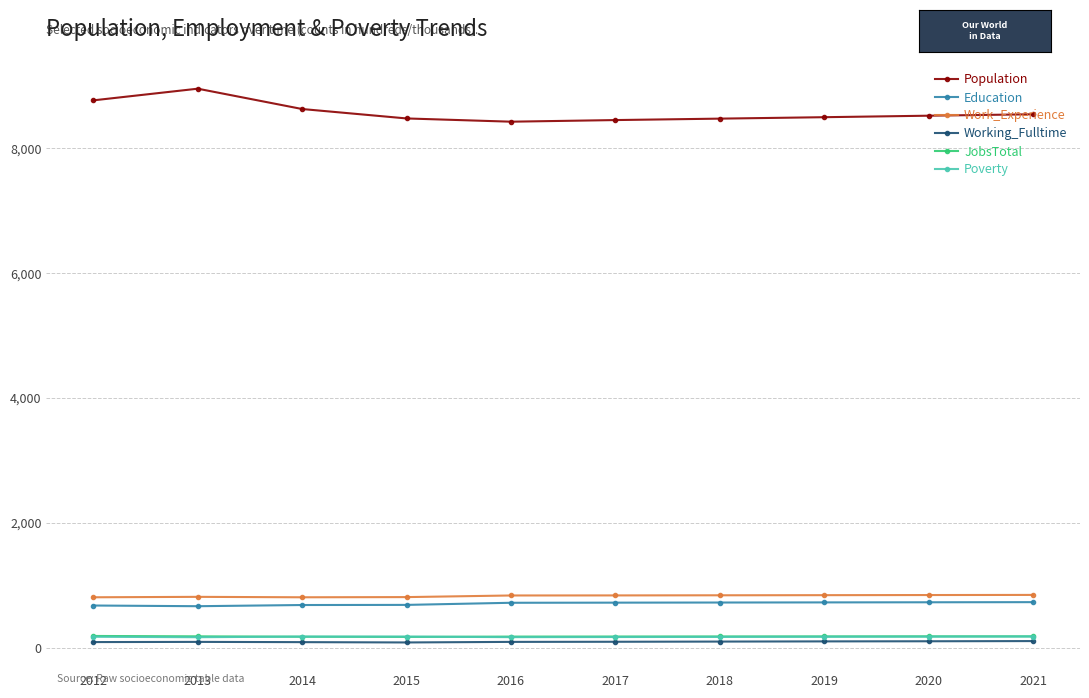

Which series has the widest spread of values?

Population